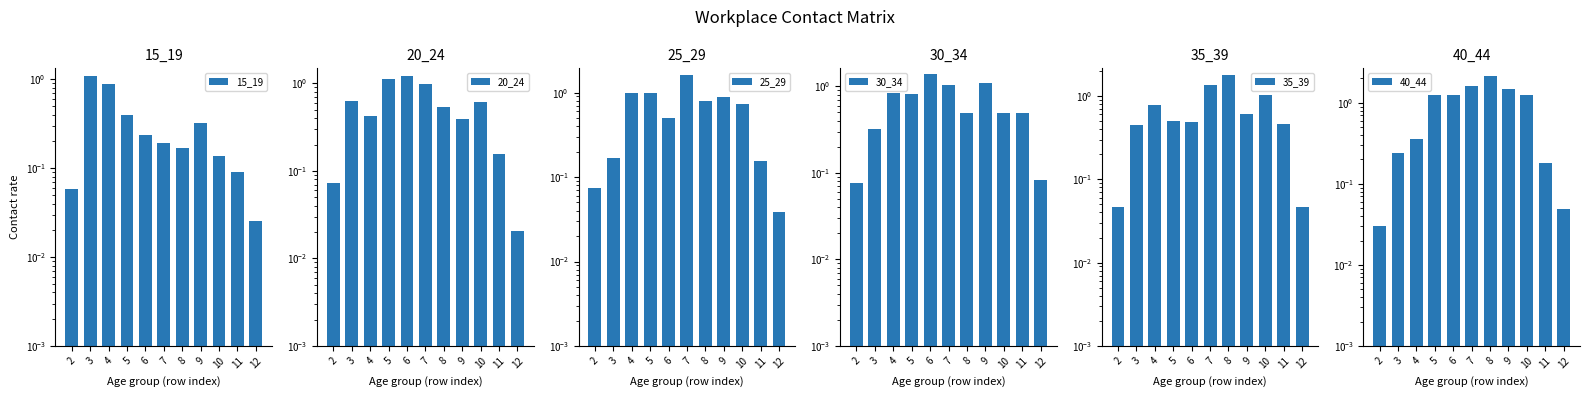

How many bars are there in total?

66